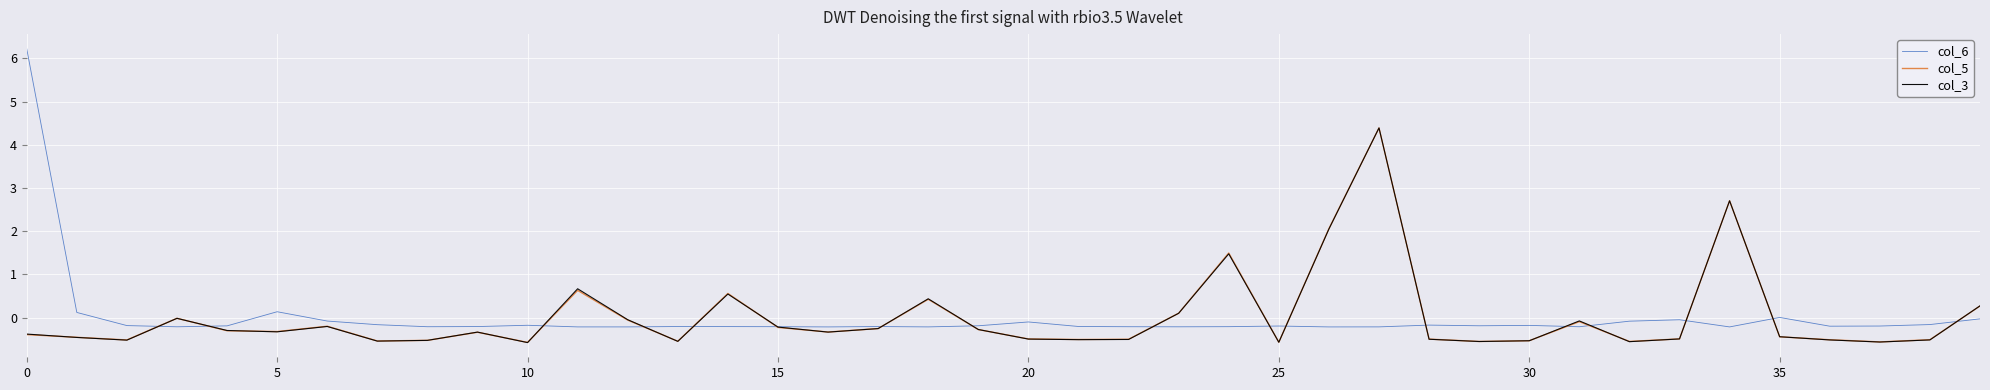

What is the smallest value displayed?

-0.6